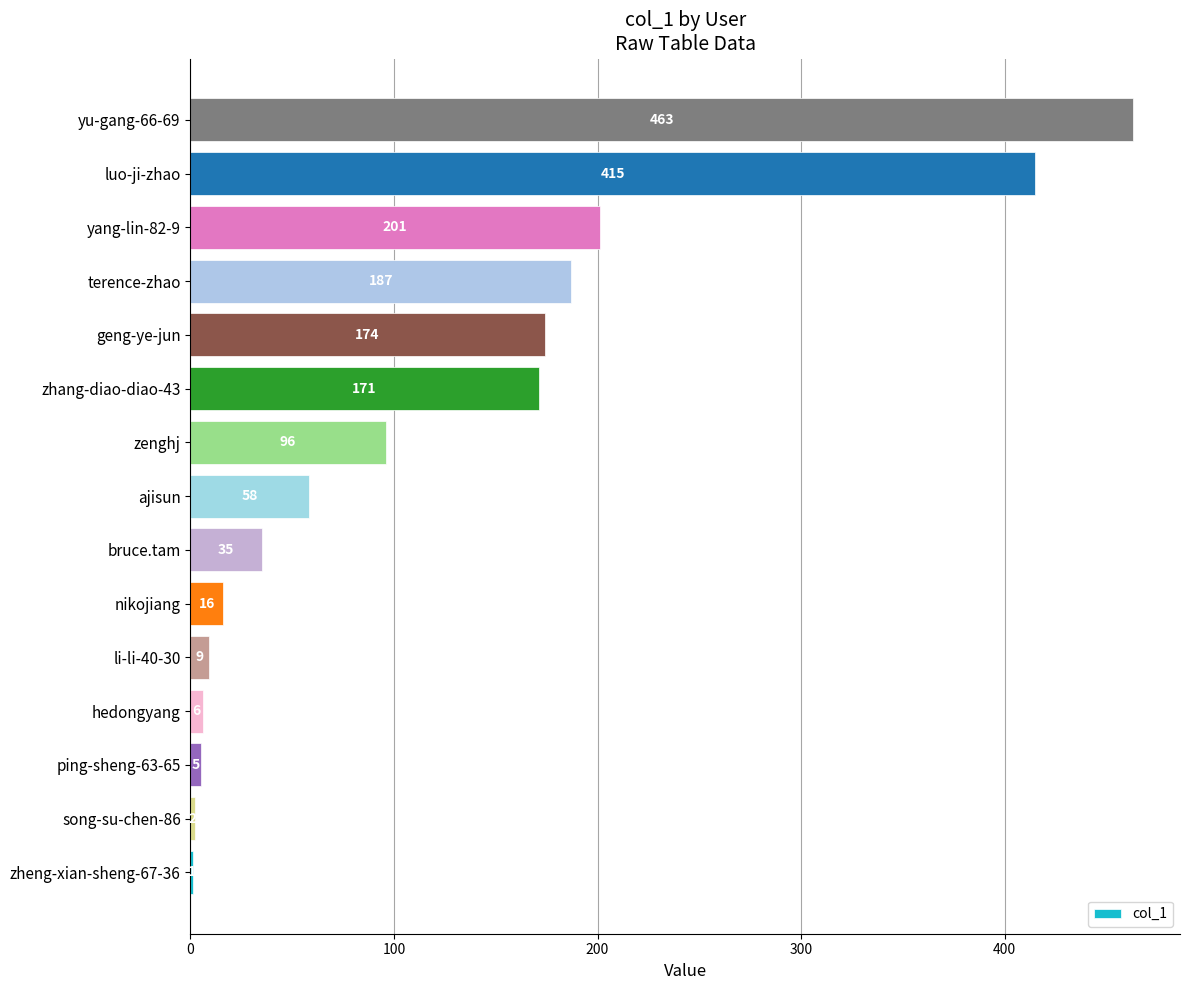

At which label is the value closest to 232?

yang-lin-82-9